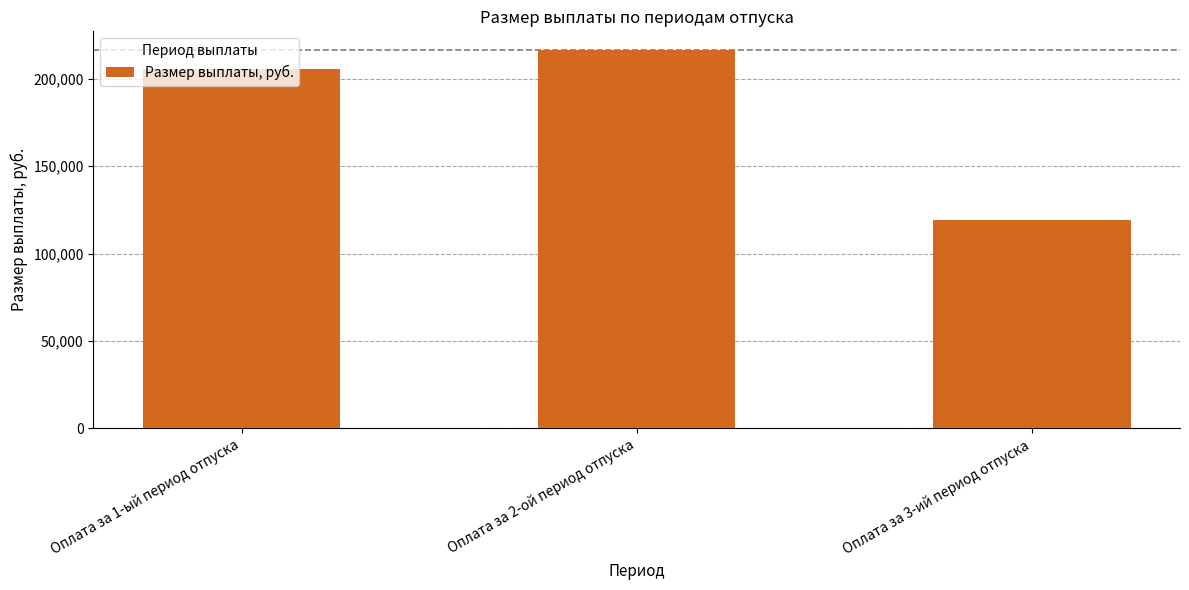

How many bars are there in total?

3